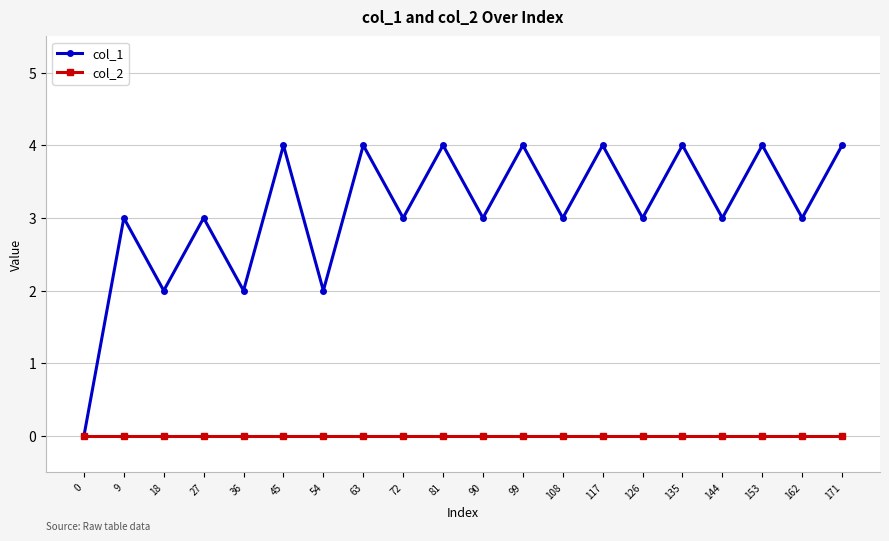

What are all the series names shown in the legend?

col_1, col_2